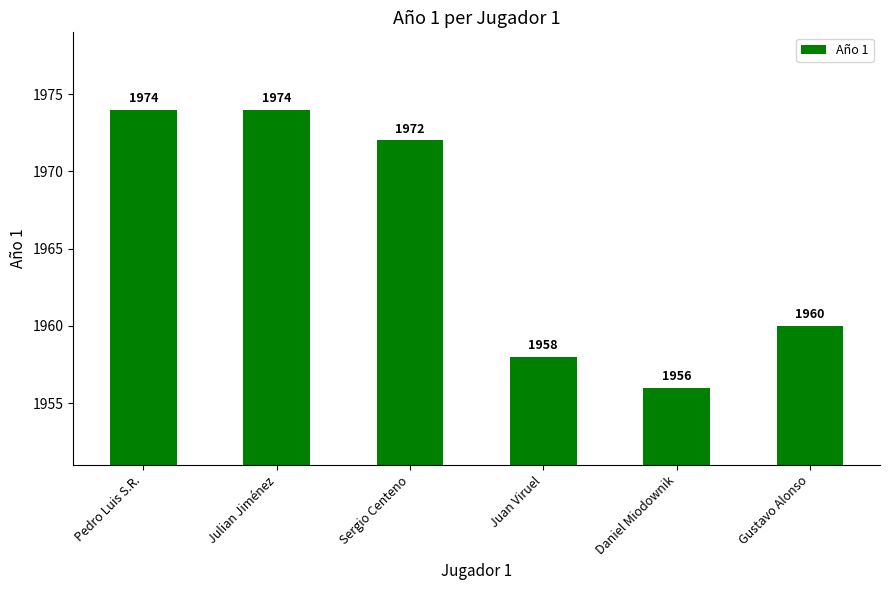

Which label corresponds to the smallest value in the chart?

Daniel Miodownik